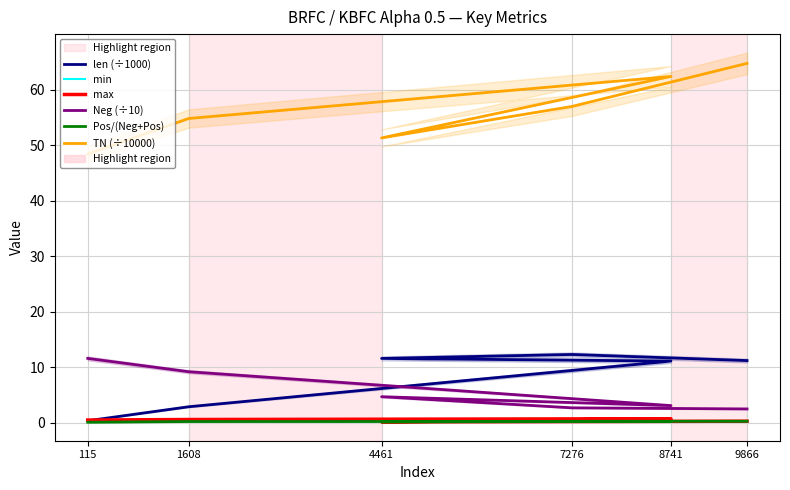

What is the total value across all series at 7276?

72.7